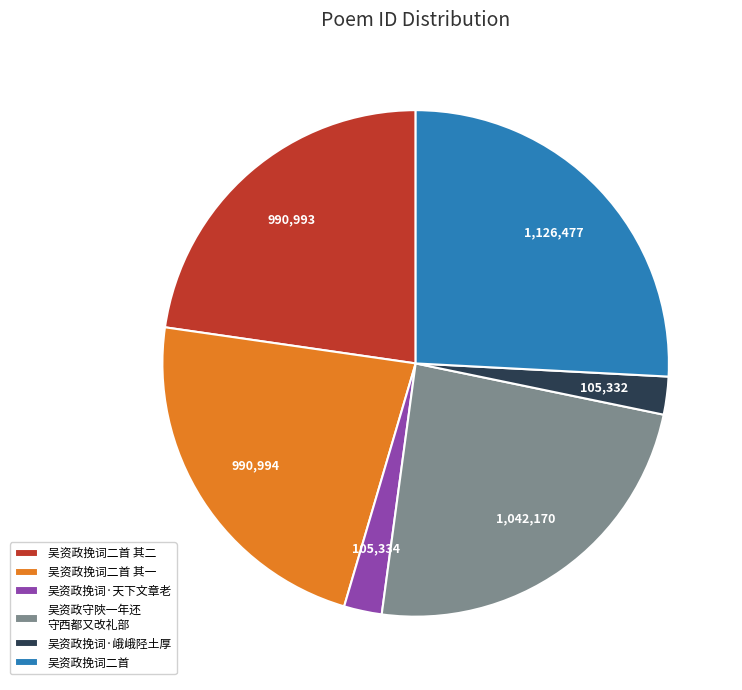

What is the ratio of the value at 吴资政挽词二首 to the value at 吴资政挽词·天下文章老?

10.7